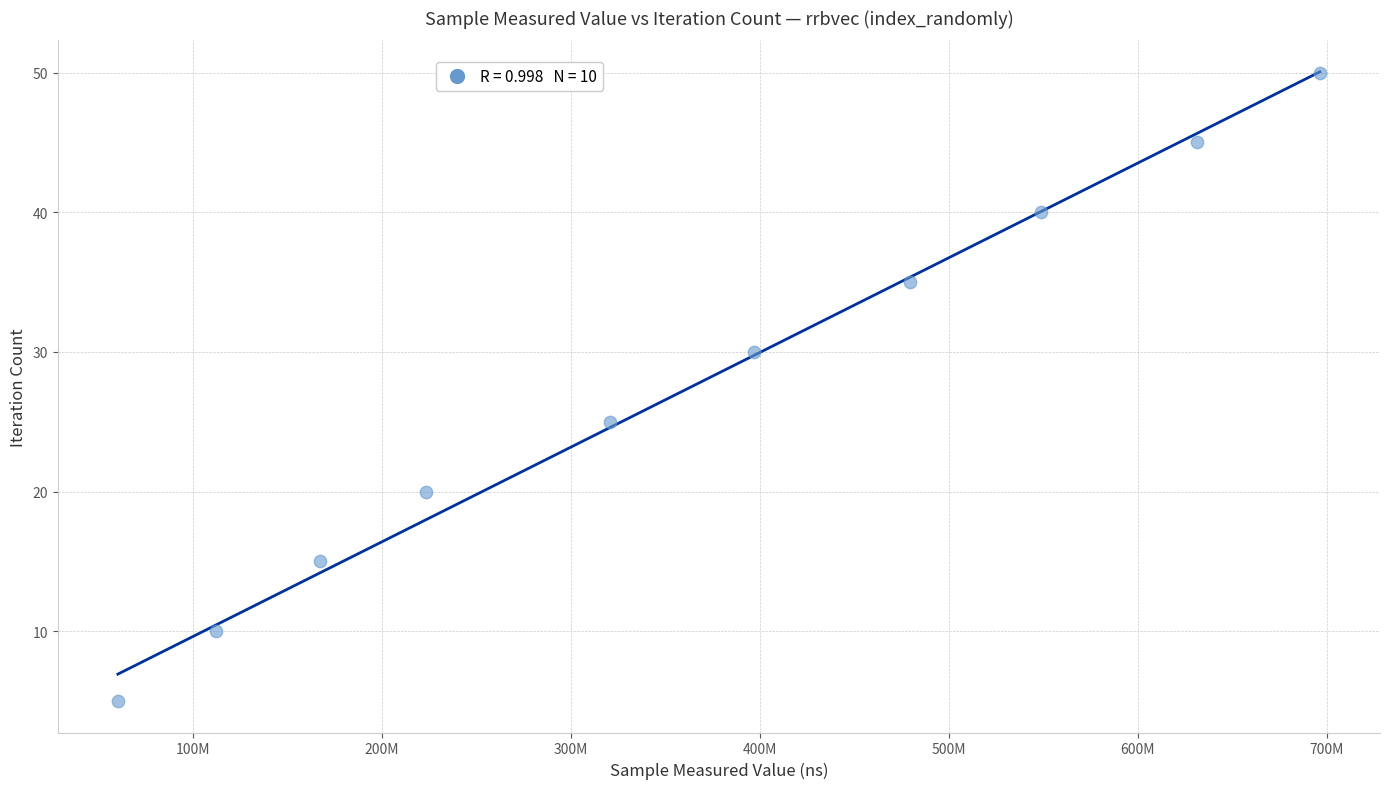

What Y value in the scatter plot is closest to 27?

25